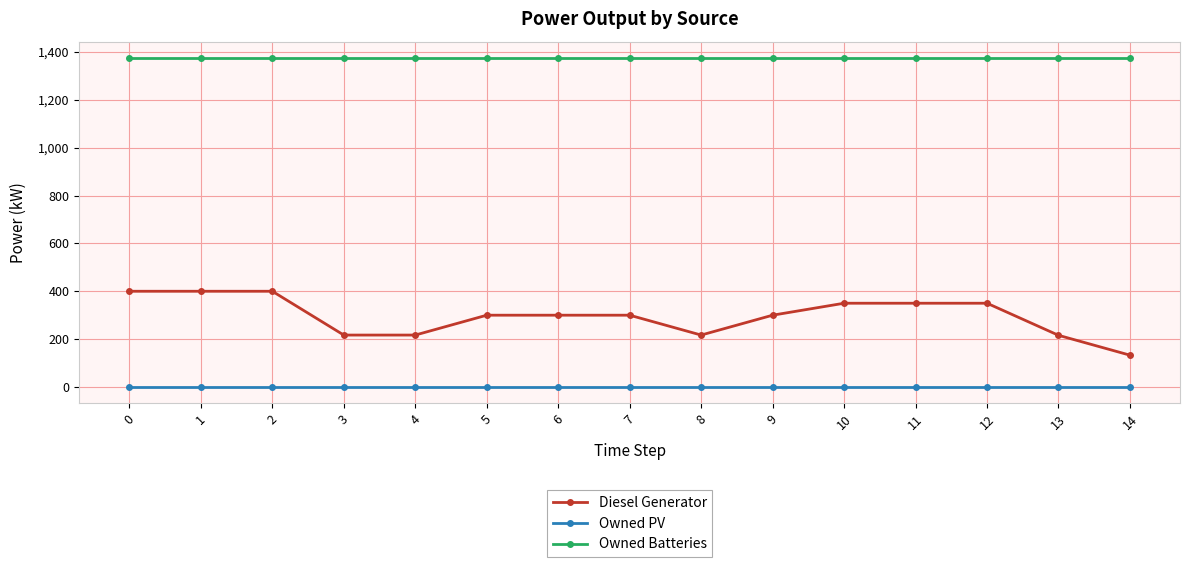

Count the number of categories in the chart.

15